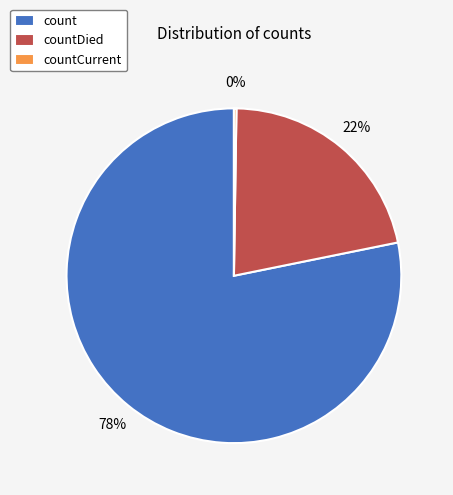

To the nearest percent, what is the difference between the largest and smallest slice percentages?

78%